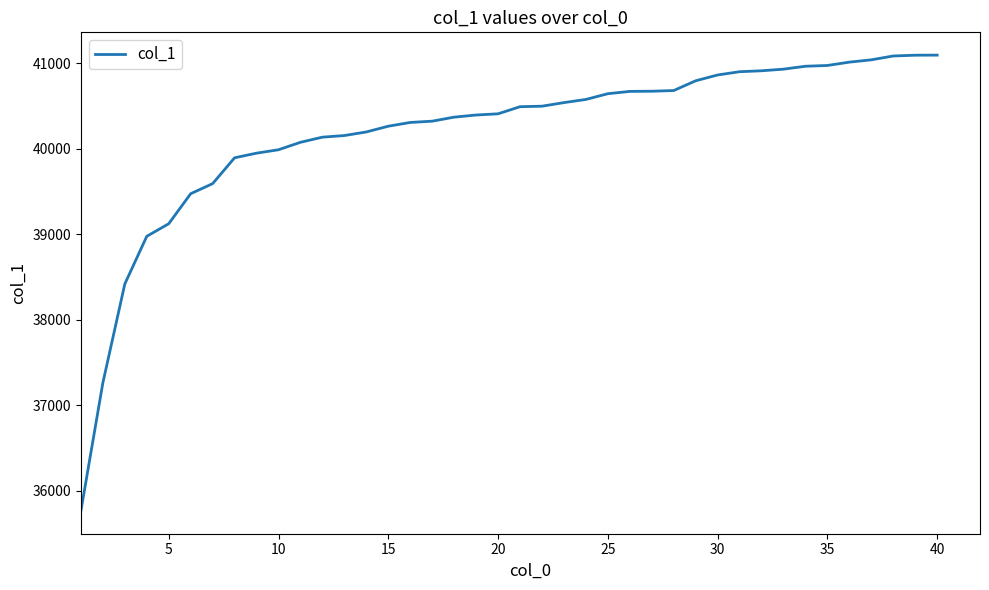

What is the greatest value displayed?

41094